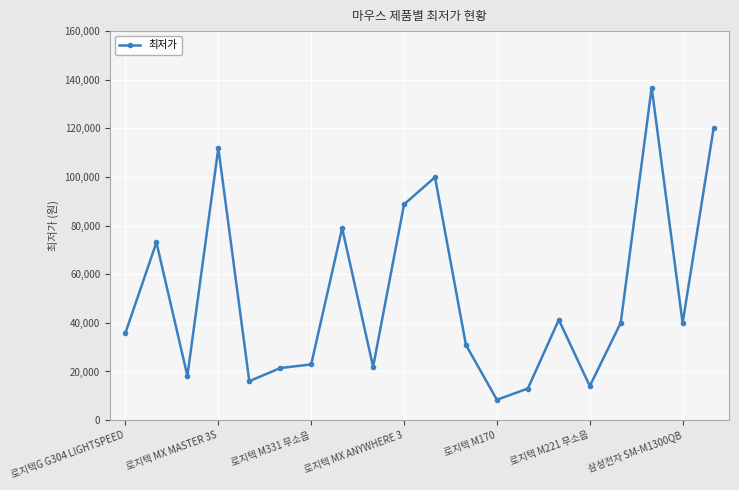

What is the maximum value shown in the chart?

136800